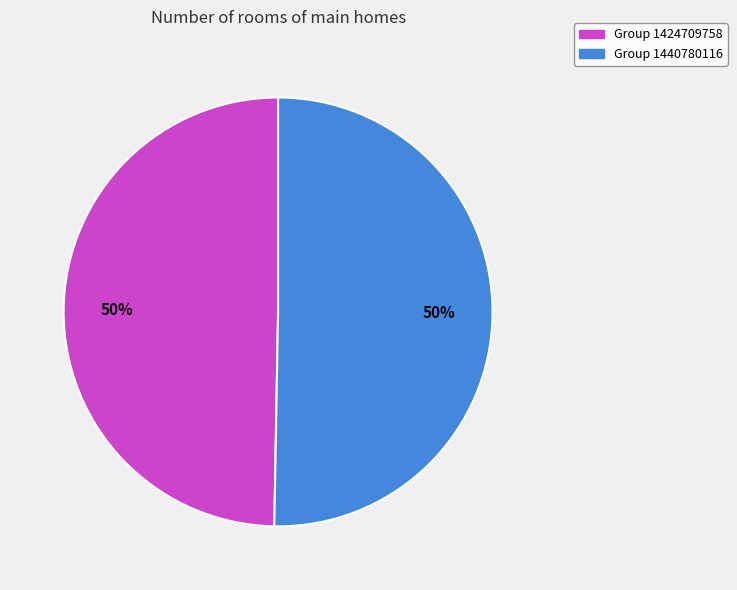

To the nearest percent, what is the combined percentage of Group 1440780116 and Group 1424709758?

100%